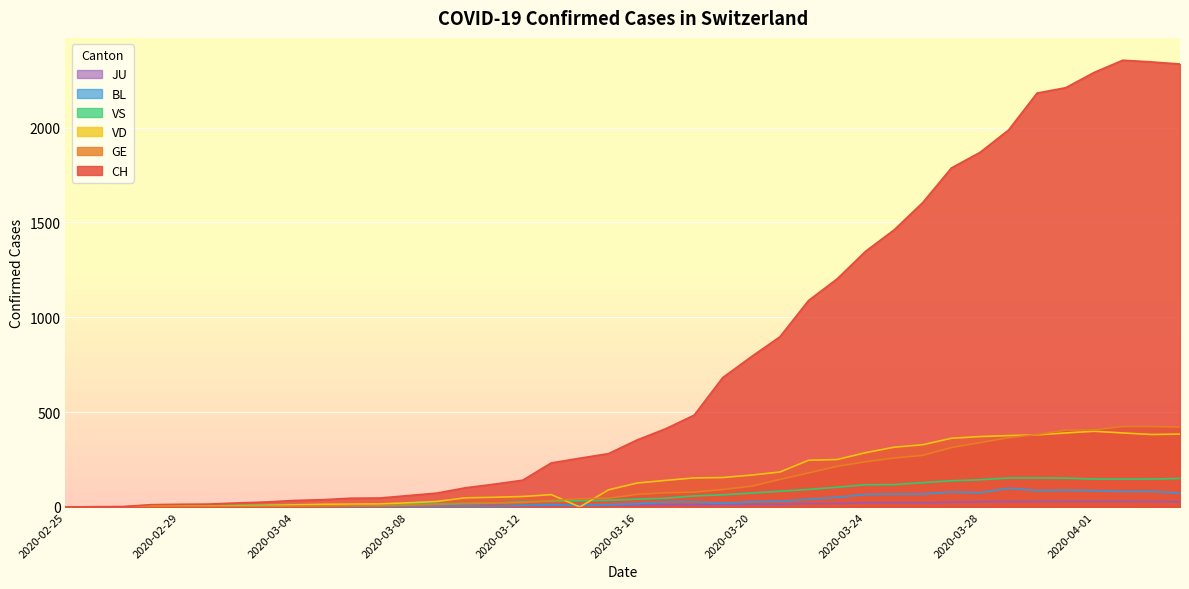

Reading left to right, transcribe all the data shown in this chart.

CH: 0	1	2	12	14	15	21	26	34	38	46	47	60	73	101	120	141	232	257	281	353	412	484	682	792	897	1088	1202	1348	1461	1605	1787	1869	1987	2182	2210	2291	2355	2346	2335
GE: 0	1	1	2	3	3	3	4	4	5	7	7	9	13	18	20	23	33	43	46	66	75	78	92	109	145	179	214	238	258	272	313	339	365	382	405	406	424	424	421
VD: 0	0	0	4	4	4	6	8	11	14	15	16	22	29	48	51	55	65	0	90	126	140	153	155	168	184	246	250	286	315	328	362	371	376	380	390	399	390	382	384
VS: 0	0	0	5	5	6	9	11	12	10	11	11	15	16	19	20	27	29	33	35	41	46	58	64	73	83	92	104	117	118	128	138	143	153	153	152	147	147	147	150
BL: 0	0	0	0	1	1	1	1	1	1	4	4	4	4	5	3	9	12	8	12	17	26	27	19	27	30	40	51	66	68	68	79	75	99	86	88	86	81	82	73
JU: 0	0	0	0	1	1	1	1	1	2	5	5	5	5	5	6	6	8	8	9	9	11	11	12	14	13	18	18	22	23	22	25	27	28	28	29	29	29	28	27